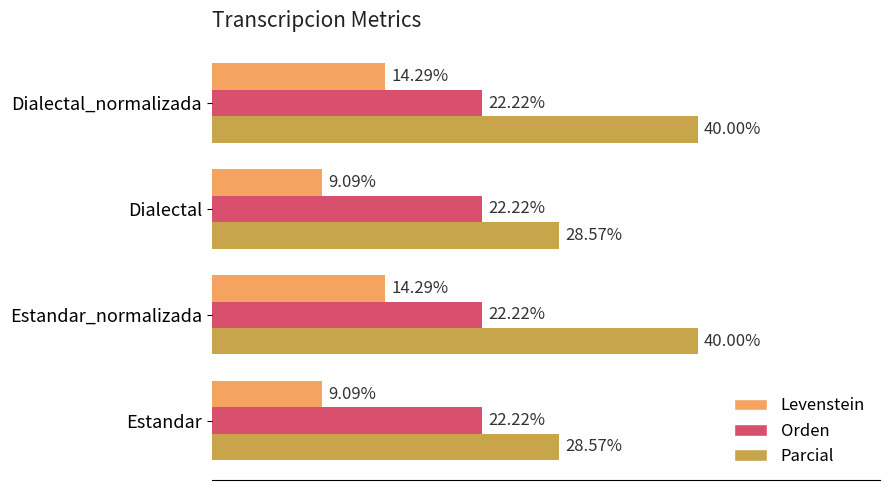

Between Estandar and Dialectal_normalizada, which series saw the biggest shift?

Parcial